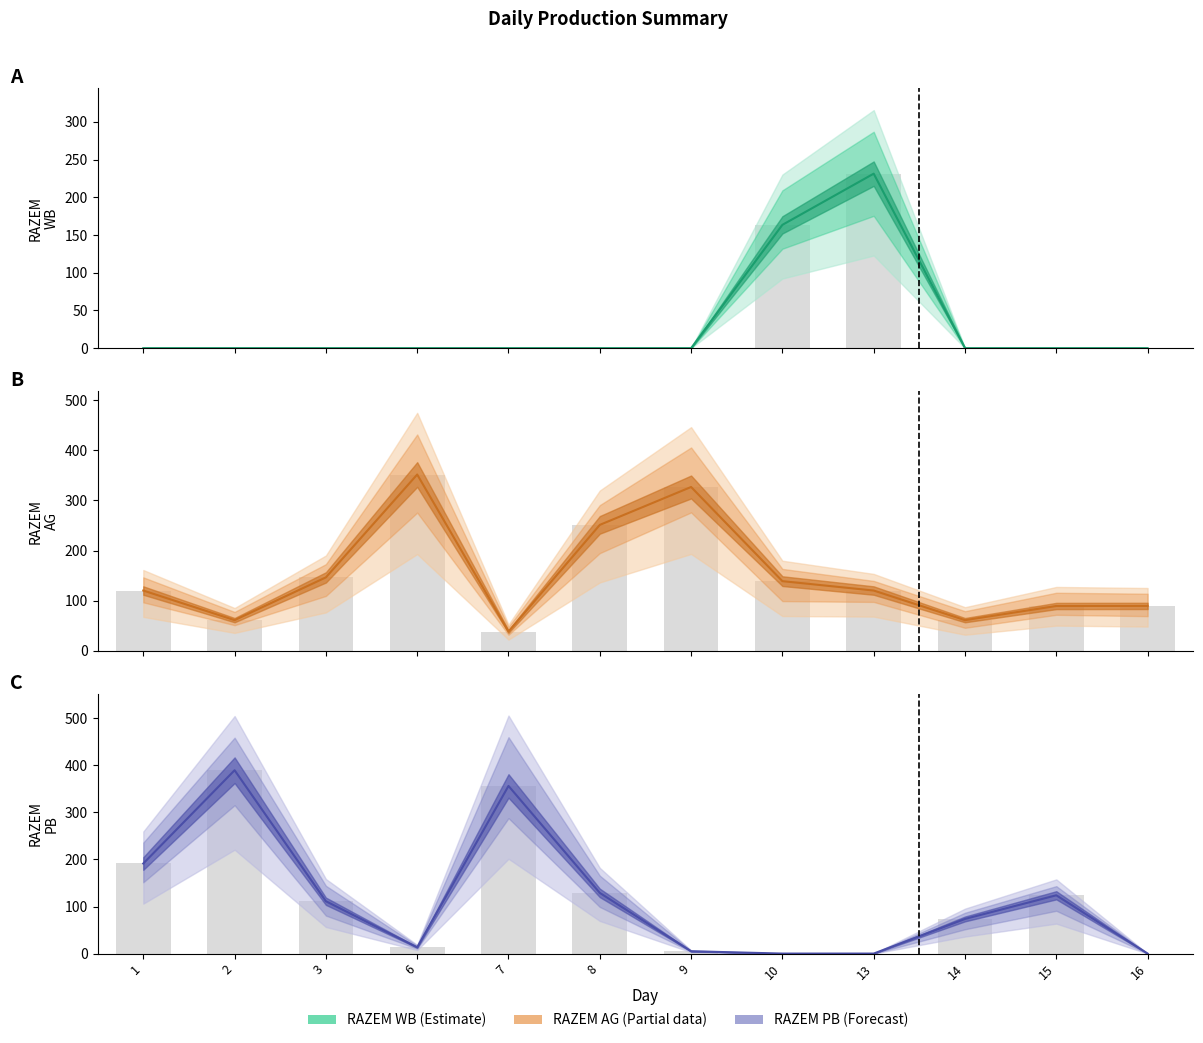

Which series has the largest range (max minus min)?

RAZEM PB